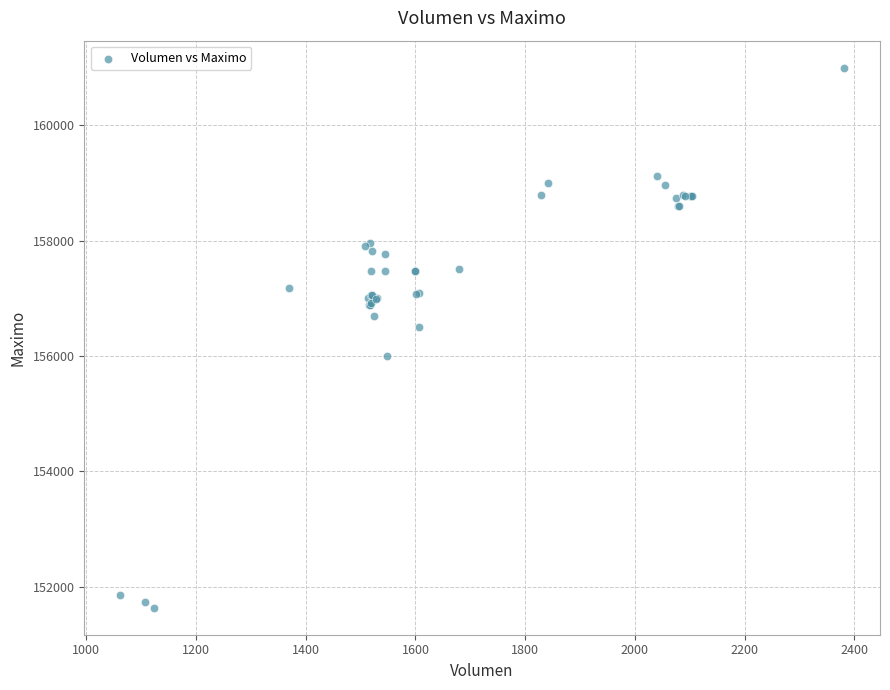

What Y value in the scatter plot is closest to 156316?

156500